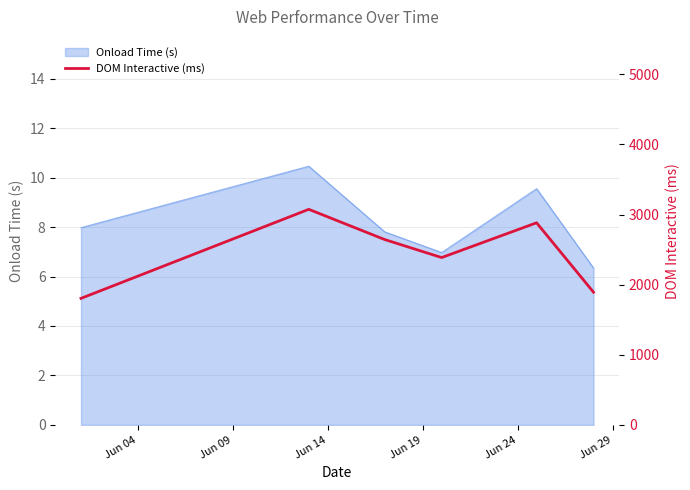

What is the lowest value of the Onload Time (s) series?

6.3